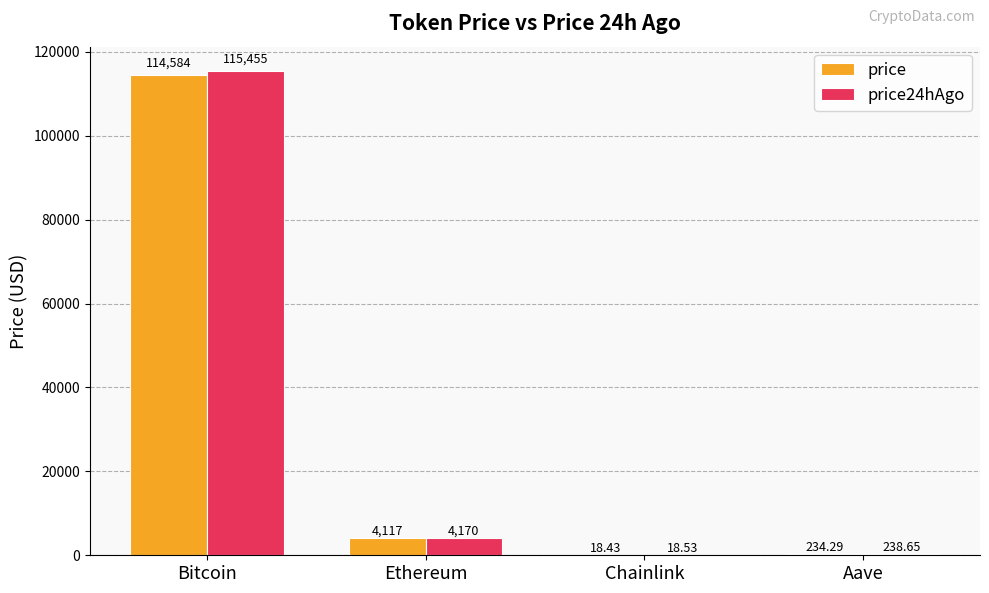

Between Chainlink and Aave, which series saw the biggest shift?

price24hAgo